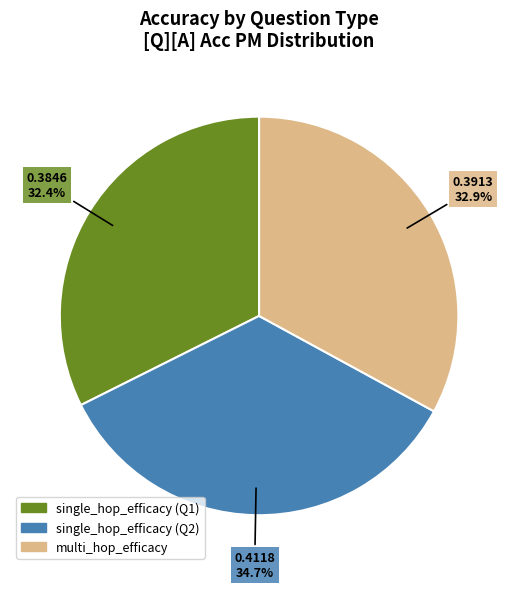

Is there any slice that represents more than half of the pie?

No